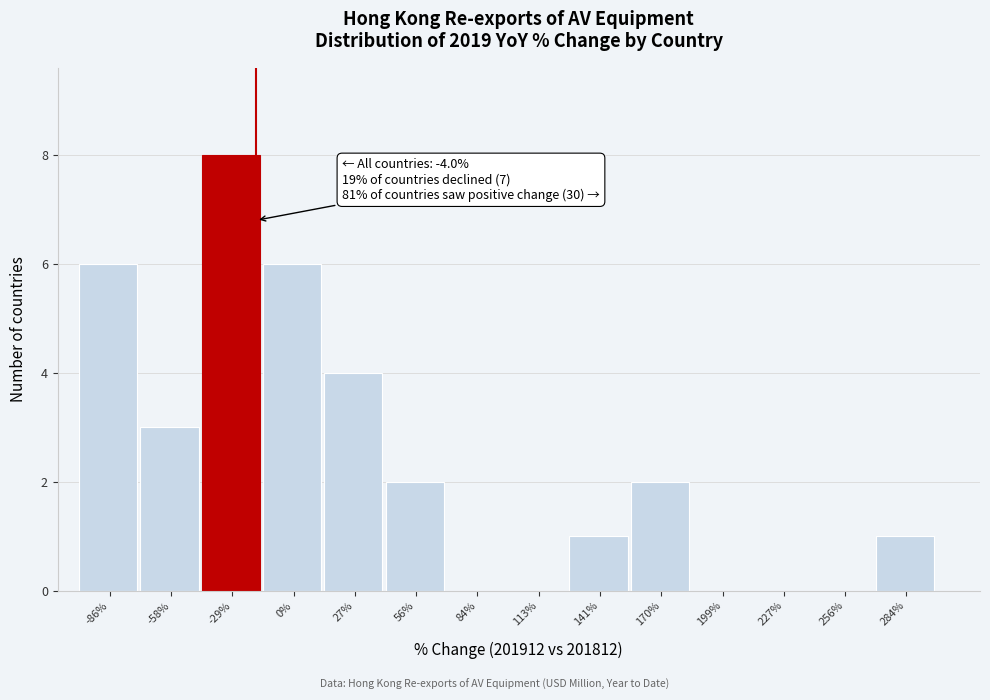

Reading left to right, transcribe all the data shown in this chart.

-86%=6	-58%=3	-29%=8	0%=6	27%=4	56%=2	84%=0	113%=0	141%=1	170%=2	199%=0	227%=0	256%=0	284%=1